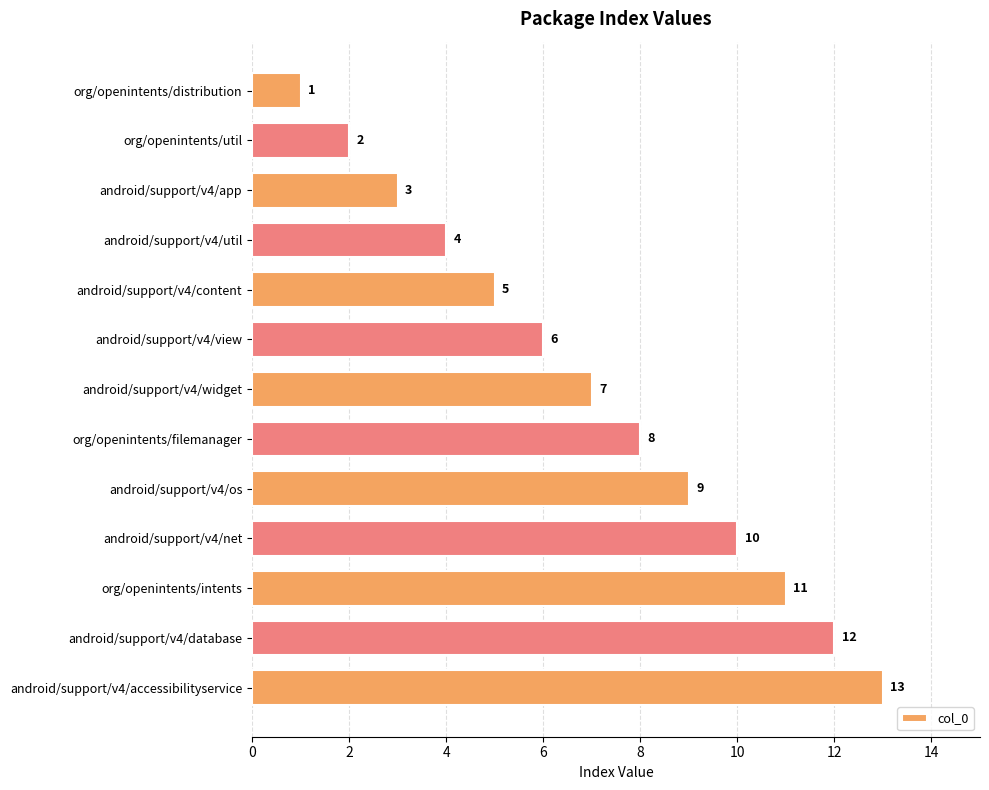

What is the difference between the maximum and minimum values?

12